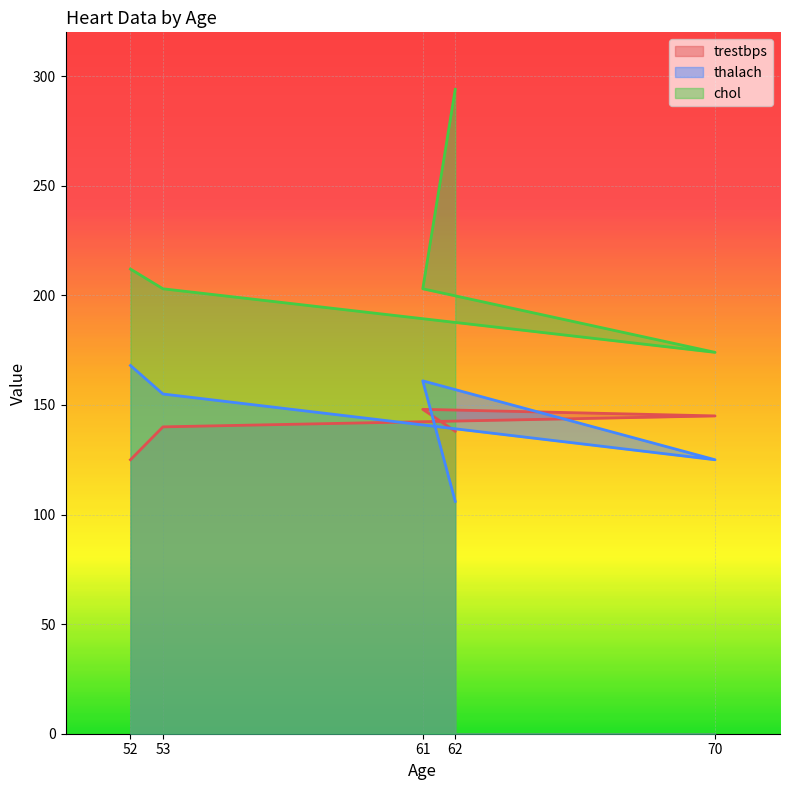

At which category is the sum across all series the highest?

62